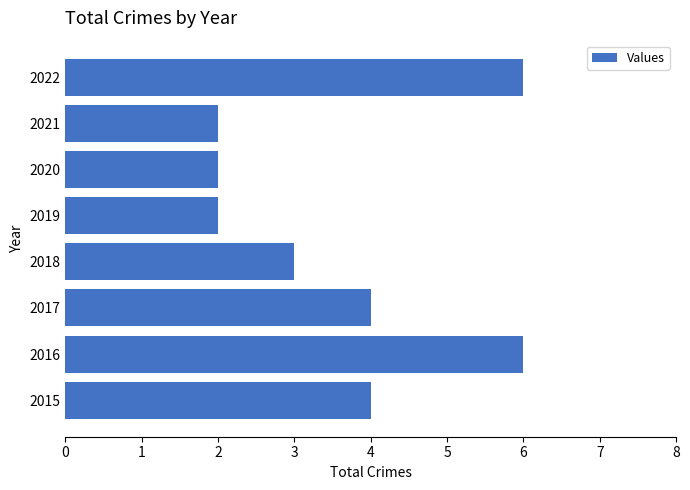

What is the maximum value shown in the chart?

6